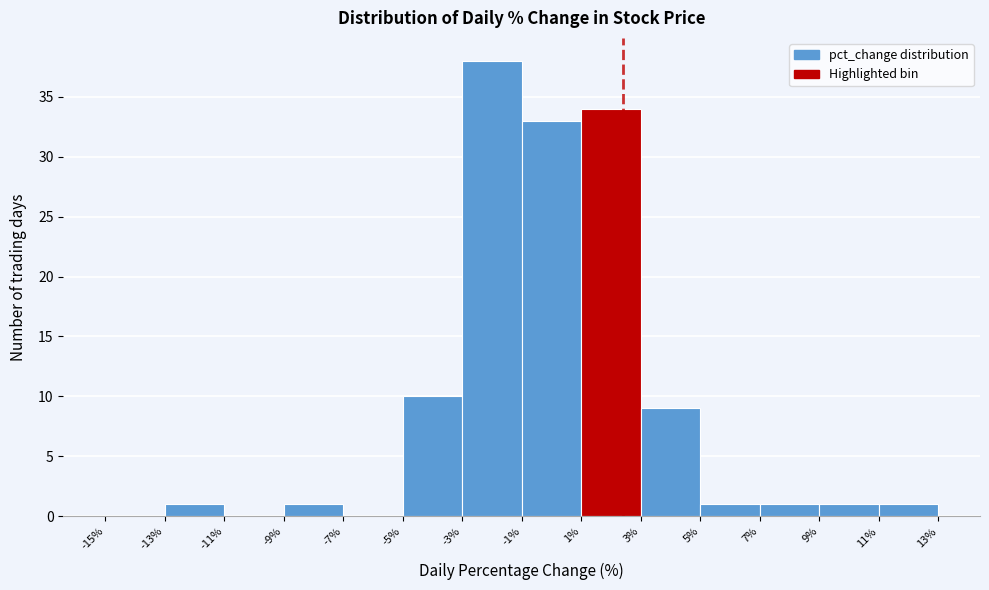

Reading left to right, transcribe this chart: for each bar, give the range it covers on the x-axis and its height. The values are not printed on the chart, so give them approximately, as read against the axis.

-15% to -13%: 0
-13% to -11%: 1
-11% to -9%: 0
-9% to -7%: 1
-7% to -5%: 0
-5% to -3%: 10
-3% to -1%: 38
-1% to 1%: 33
1% to 3%: 34
3% to 5%: 9
5% to 7%: 1
7% to 9%: 1
9% to 11%: 1
11% to 13%: 1